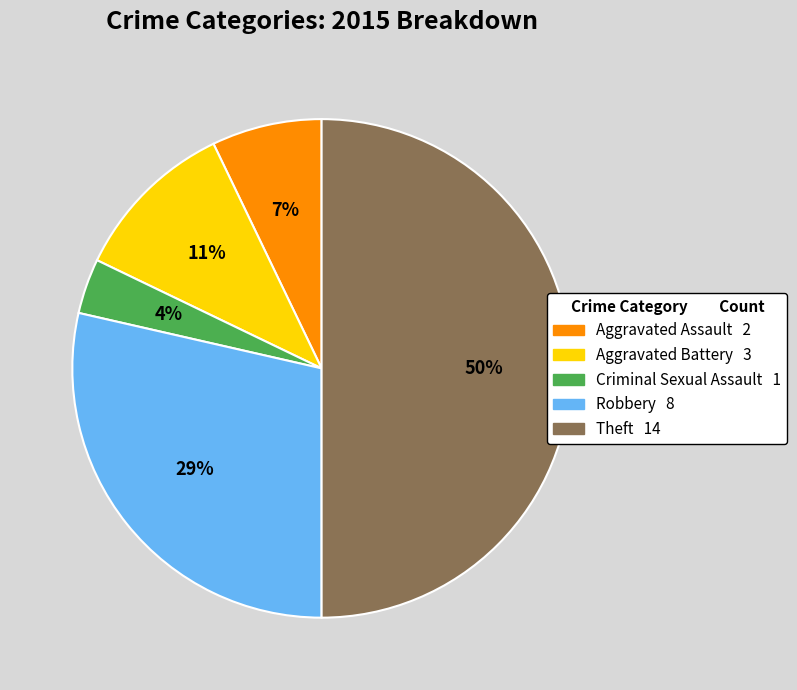

Is it true that Aggravated Battery is 11% of the pie?

True